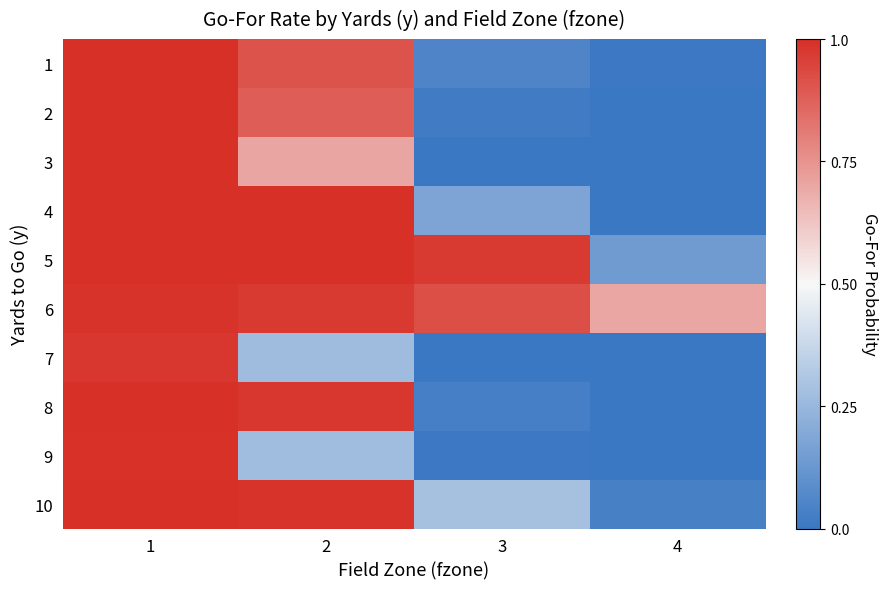

What is the spread (max minus min) of values at 4?

0.7